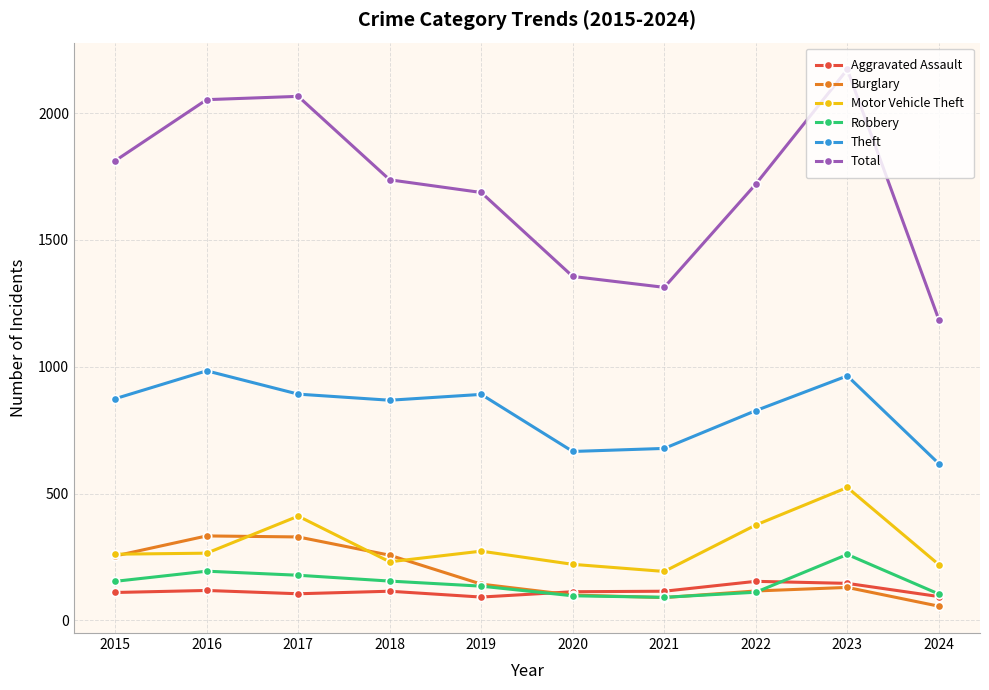

At which category is the sum across all series the highest?

2023